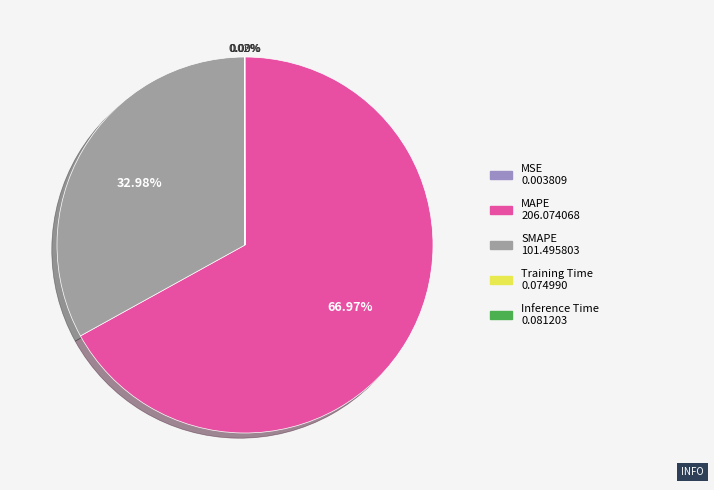

Is there a majority slice in this chart?

Yes